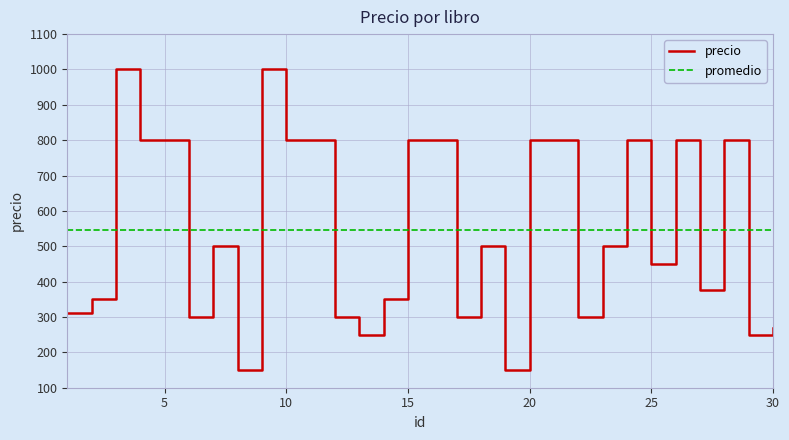

What is the difference between the maximum and minimum values in the precio series?

850.0